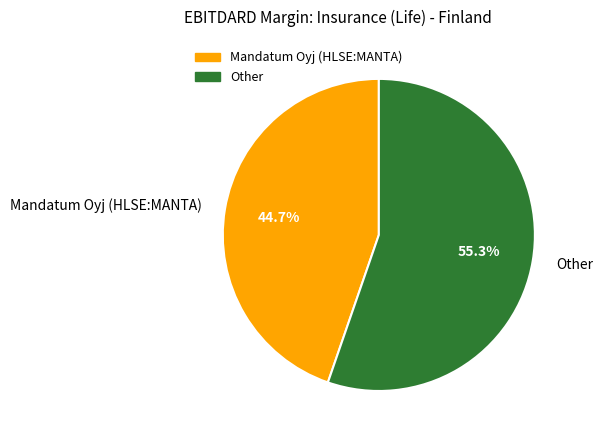

Between Mandatum Oyj (HLSE:MANTA) and Other, which is larger?

Other